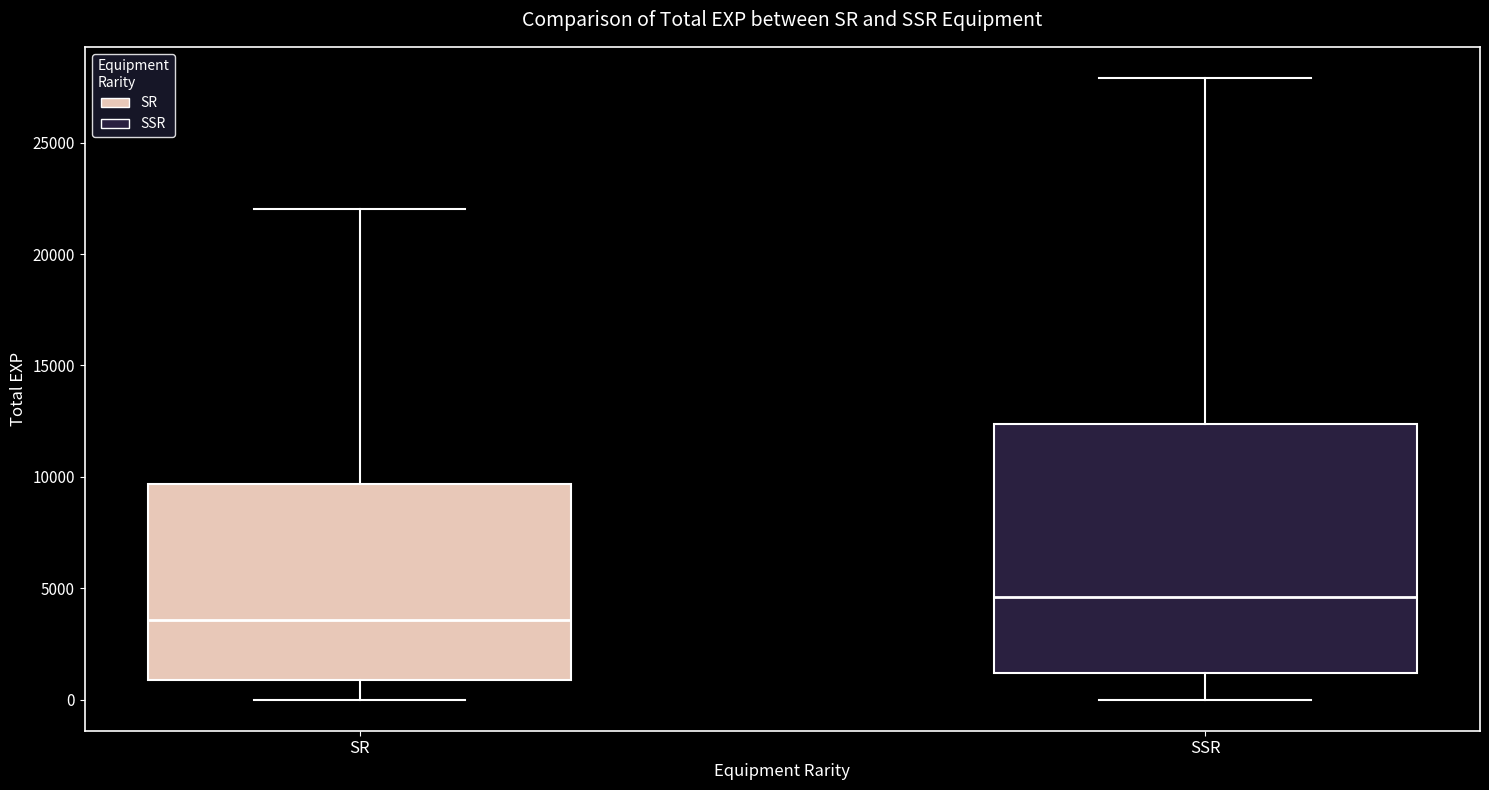

Where does the lower whisker of the box for SR end on the y-axis? The values are not printed on the chart, so give them approximately, as read against the axis.

0